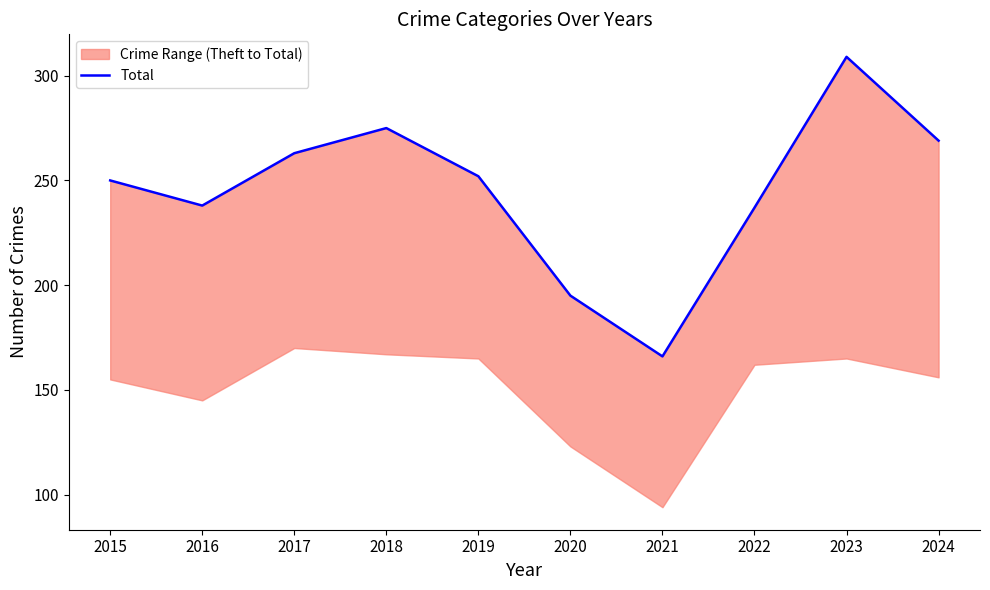

Where is the data nearest to the value 237?

2022